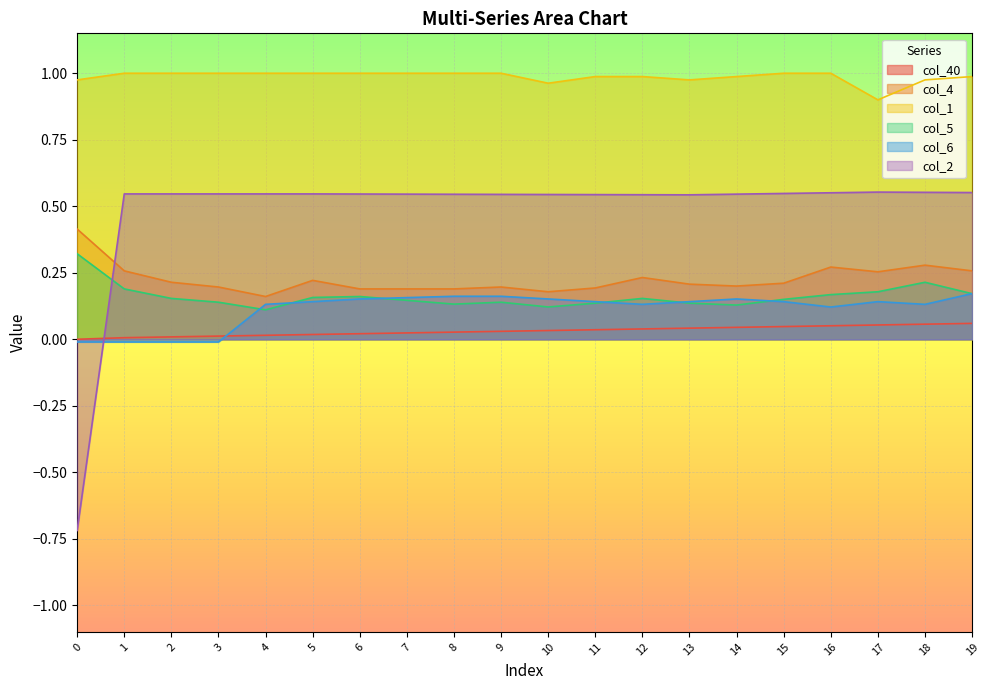

What is the difference between the highest and lowest values at 3?

1.0